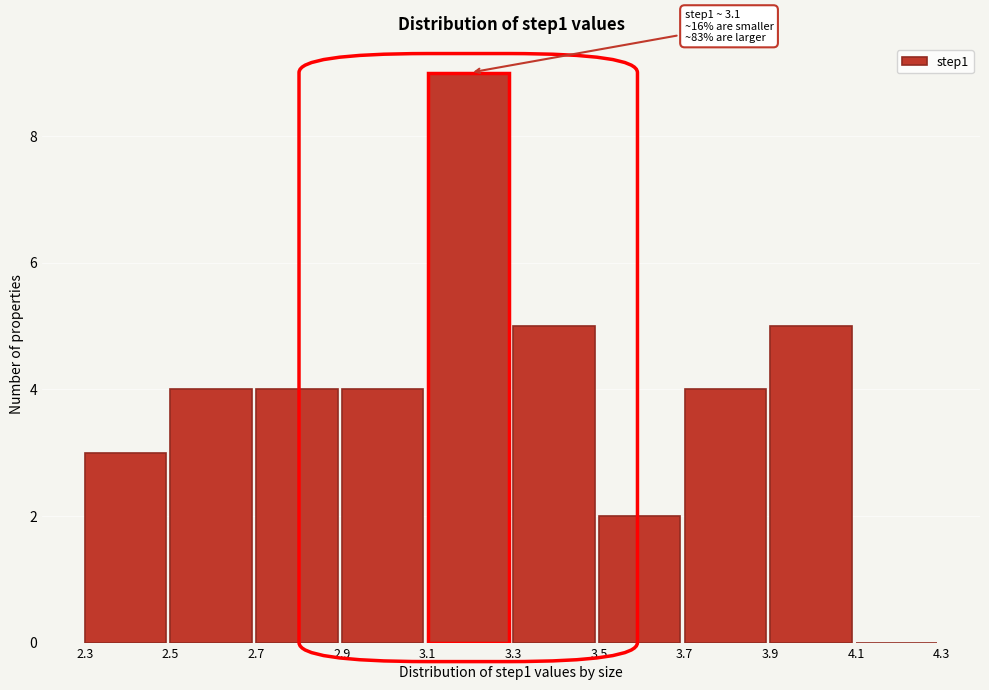

Over which range of the x-axis is the bar tallest?

3.1 to 3.3